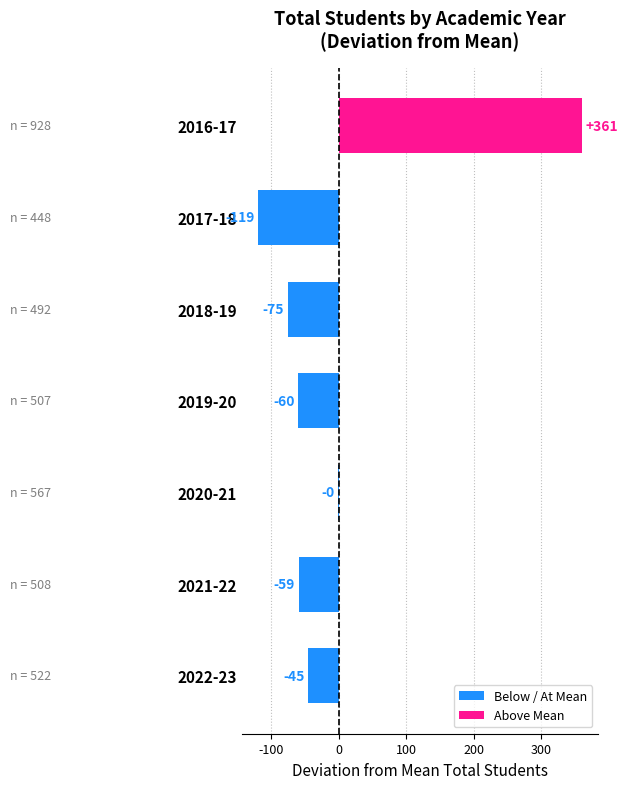

Are the bars horizontal?

Yes